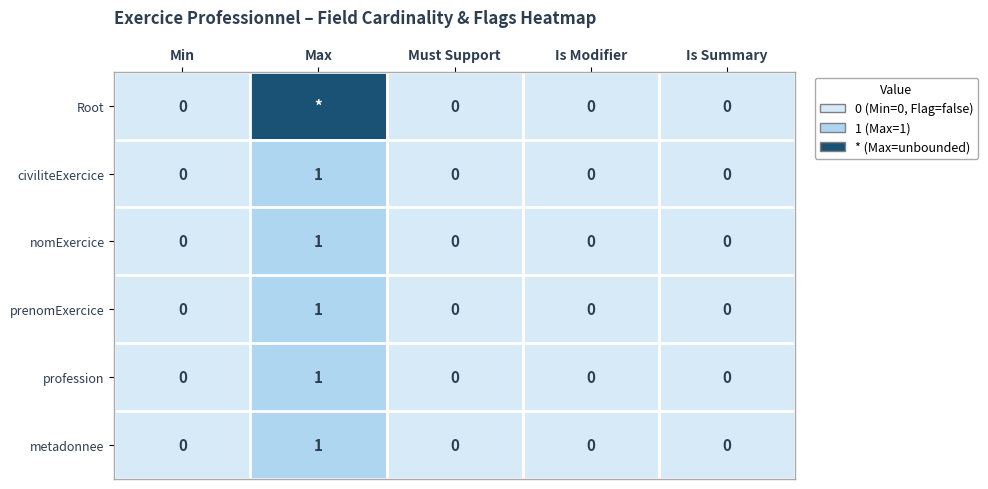

At which category does the chart reach its minimum across all series?

Min